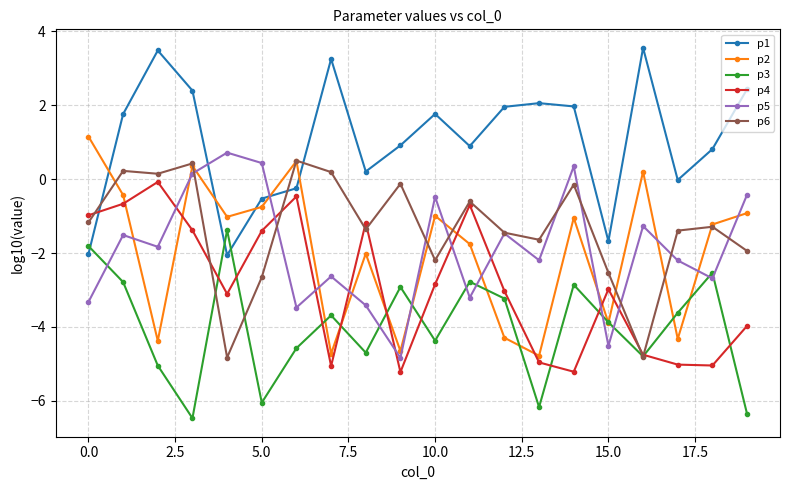

What is the value of the p4 point at the 19th from the left?

-5.0